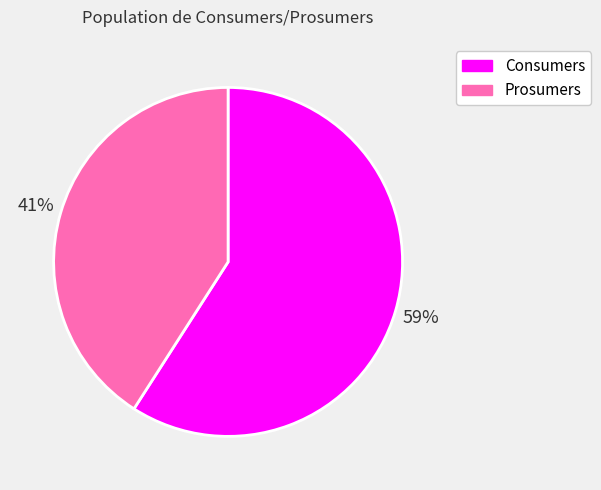

Which category has the biggest portion of the pie?

Consumers